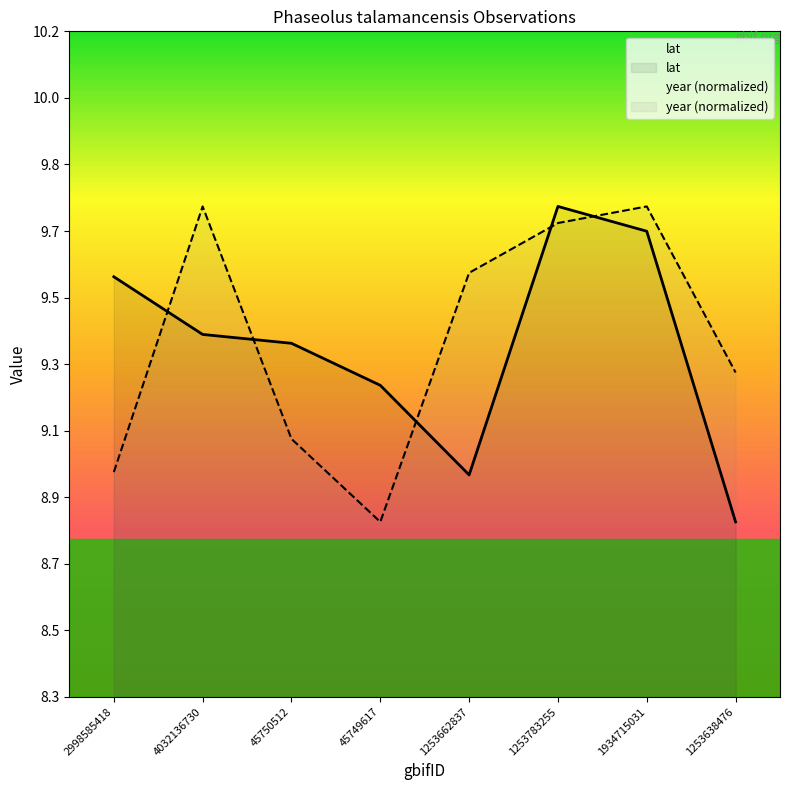

Reading right to left, extract all data points from this chart.

lat: 8.8	9.7	9.7	9.0	9.2	9.3	9.4	9.5
year: 9.2	9.7	9.7	9.5	8.8	9.1	9.7	9.0